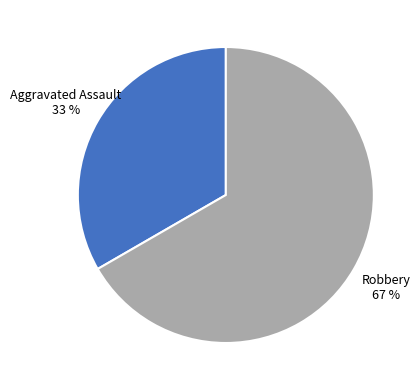

Rank the categories by value from lowest to highest.

Aggravated Assault, Robbery